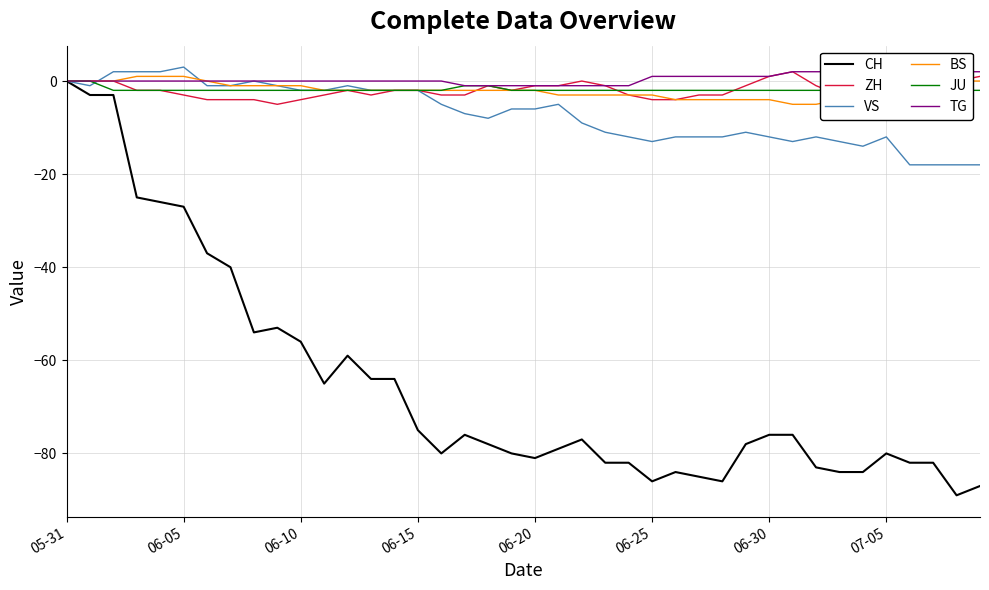

How many TG values are between 0 and 1?

23